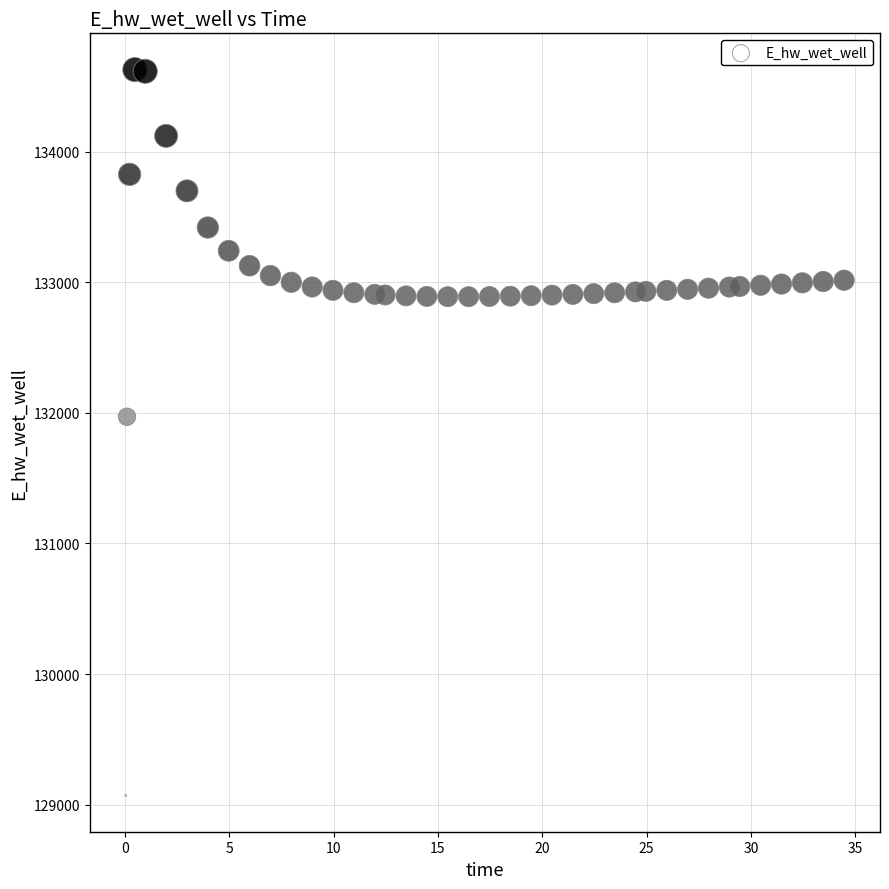

What is the range of X values (max minus min)?

34.4